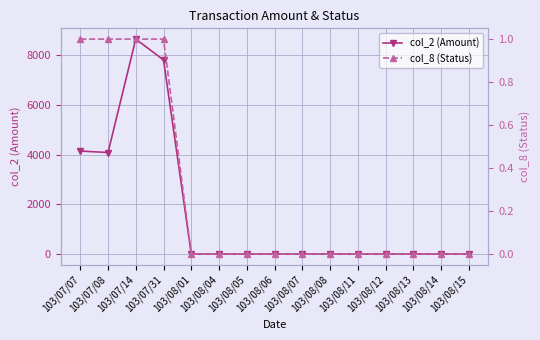

Rank the series at 103/08/06 from lowest to highest value.

col_2 (Amount), col_8 (Status)